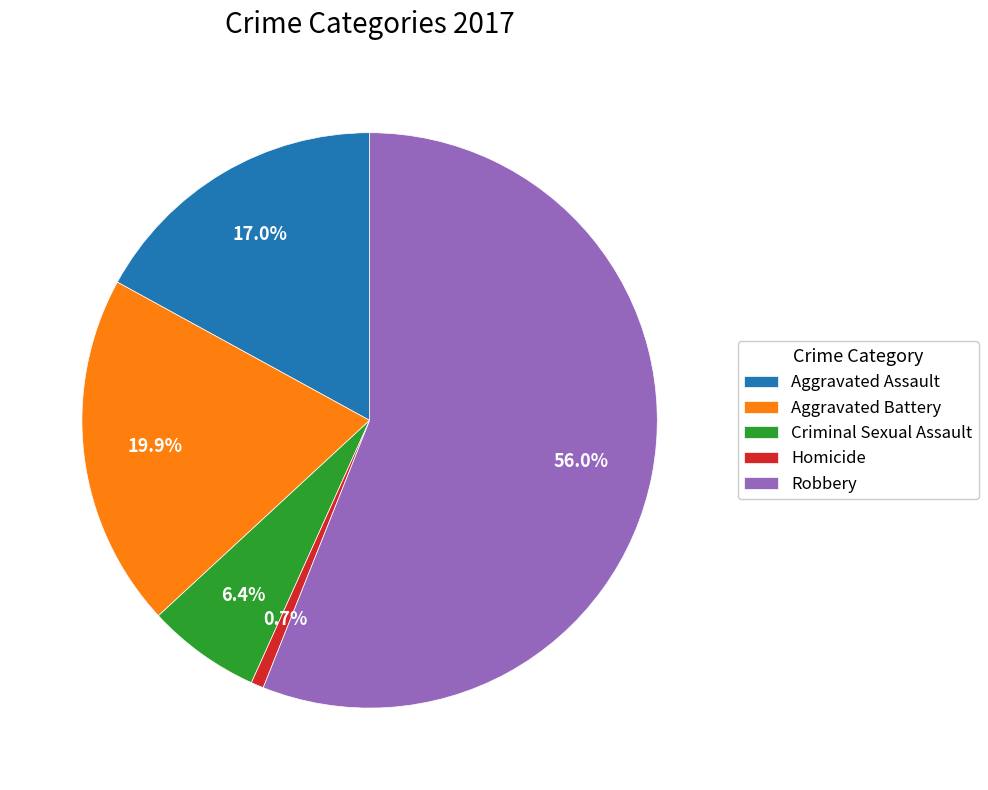

What is the total percentage of Robbery and Criminal Sexual Assault?

62.4%